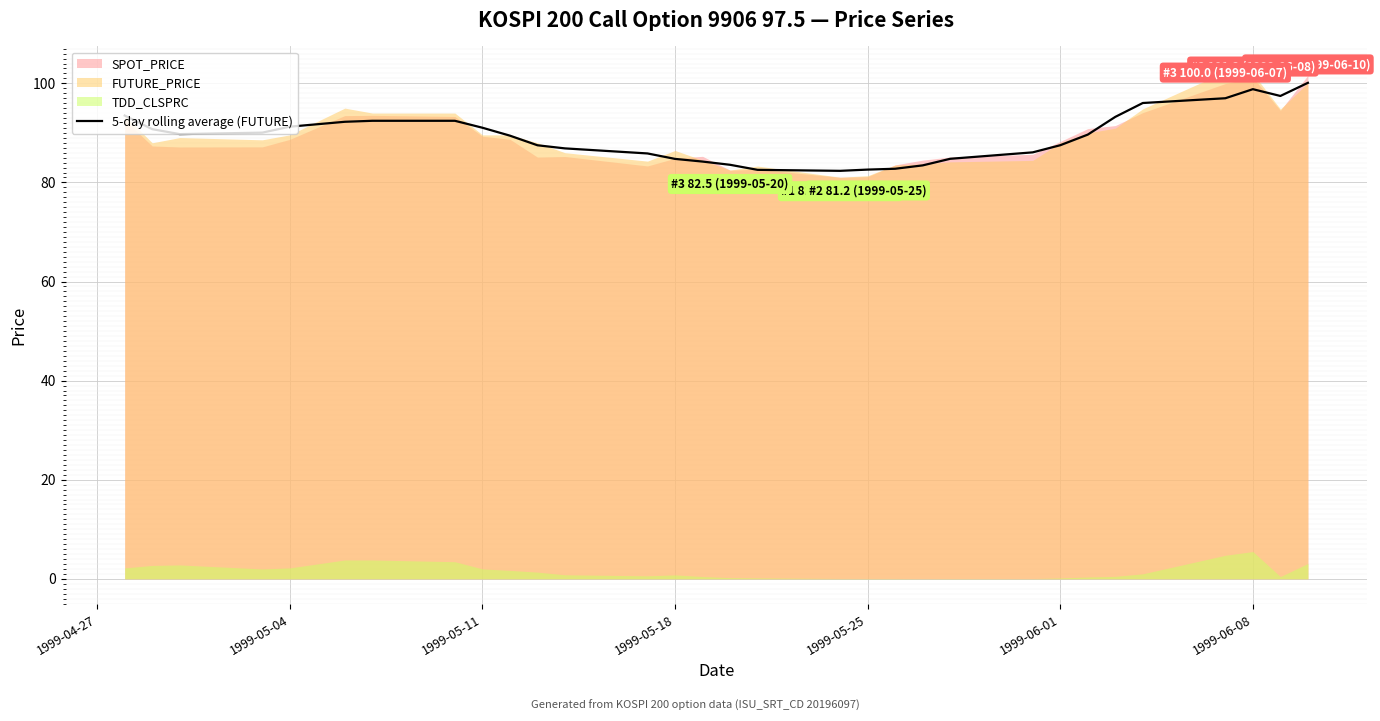

What is the highest value of the 5-day rolling average (FUTURE) series?

100.1